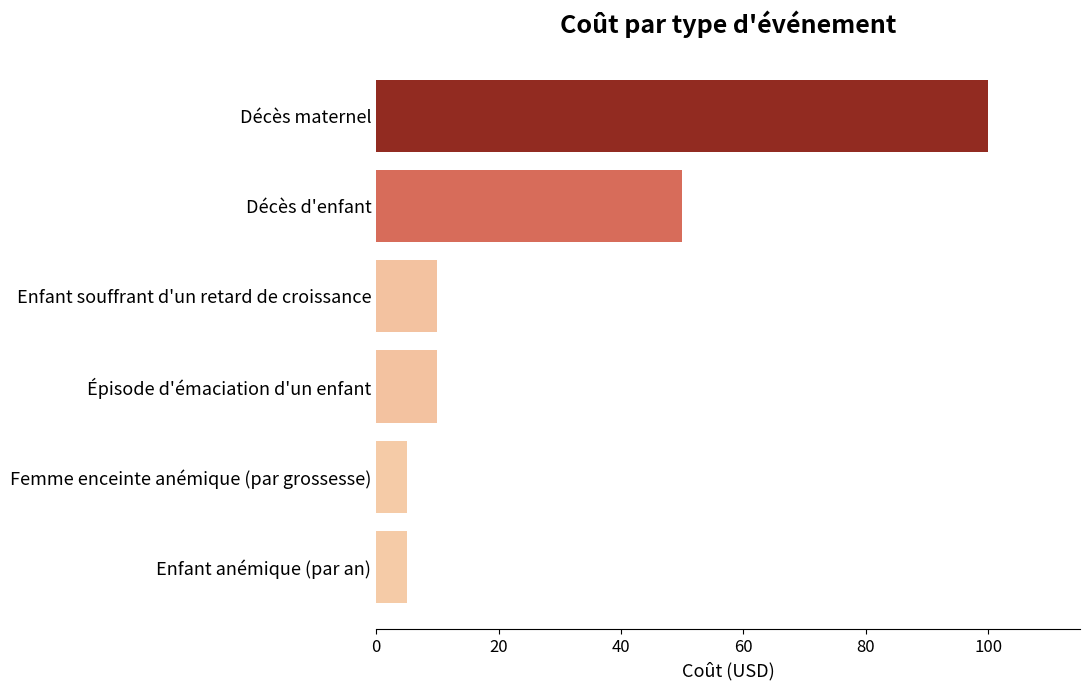

What is the difference between the maximum and minimum values?

95